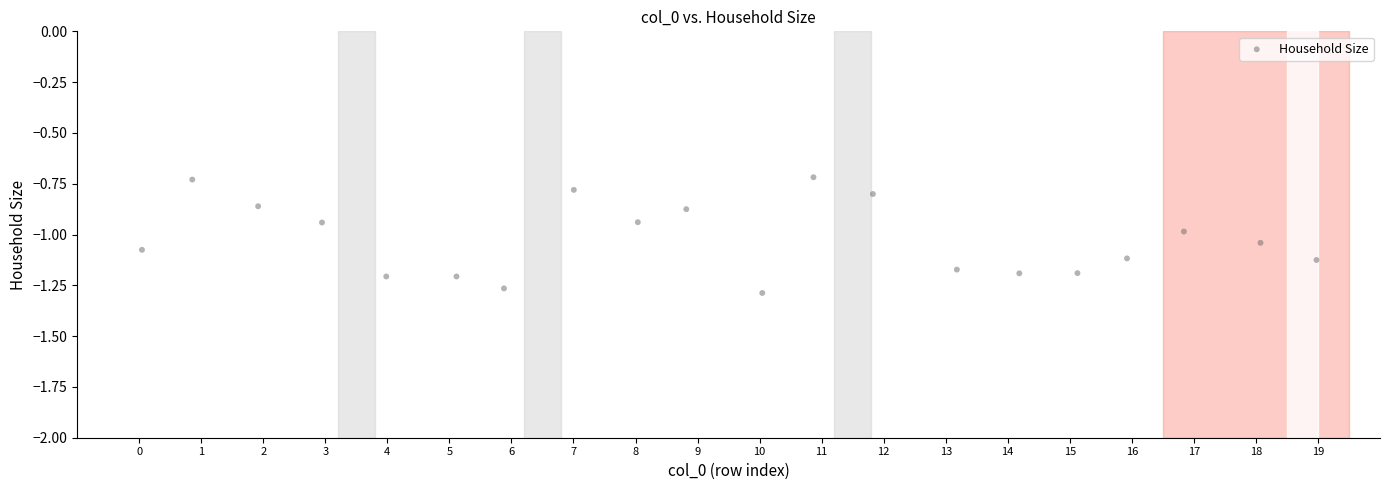

What is the range of Y values (max minus min)?

0.6